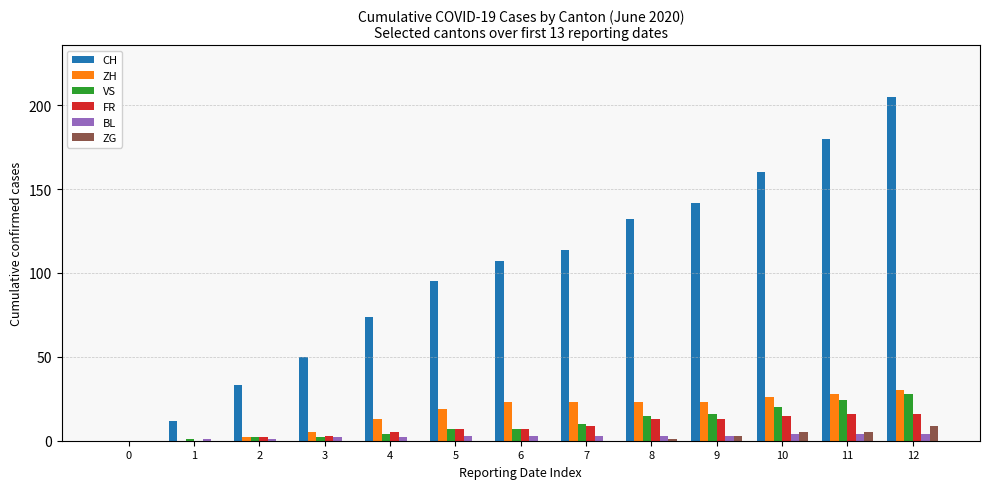

What is the maximum value for VS?

28